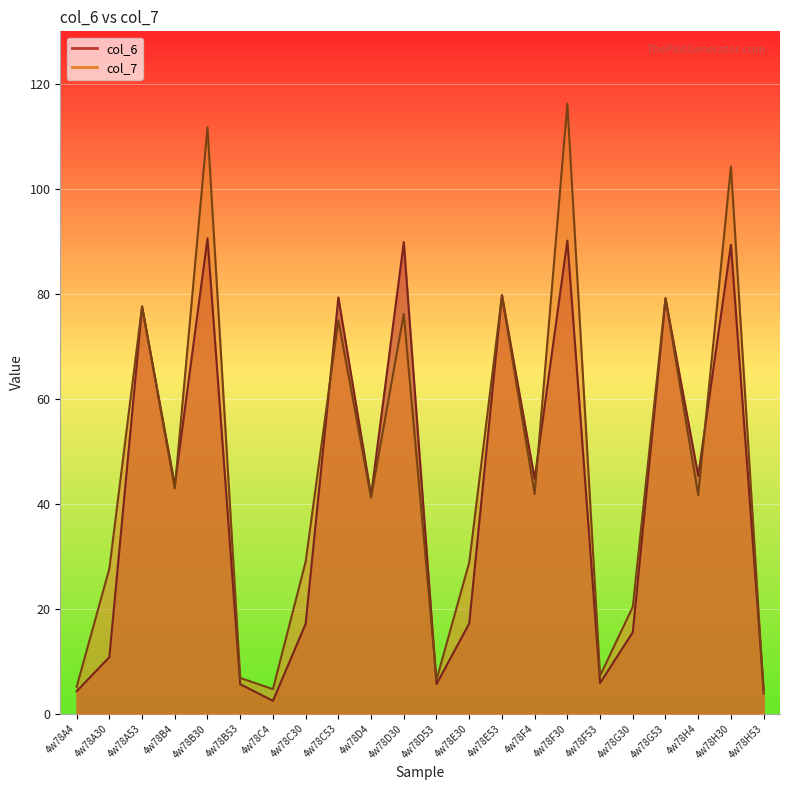

What are all the series names shown in the legend?

col_6, col_7